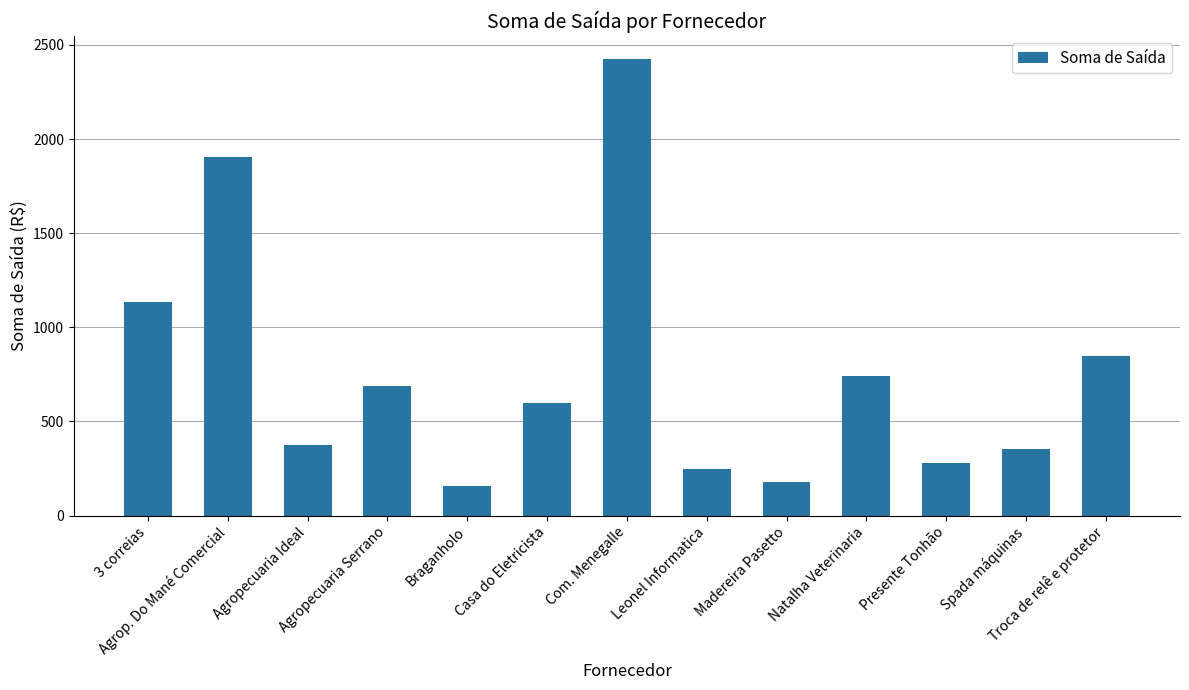

Reading left to right, what are all the values shown in this chart?

1135.6	1905.5	372.5	687.6	159.1	598.0	2426.8	245.5	178.9	743.5	278.6	356.0	845.7